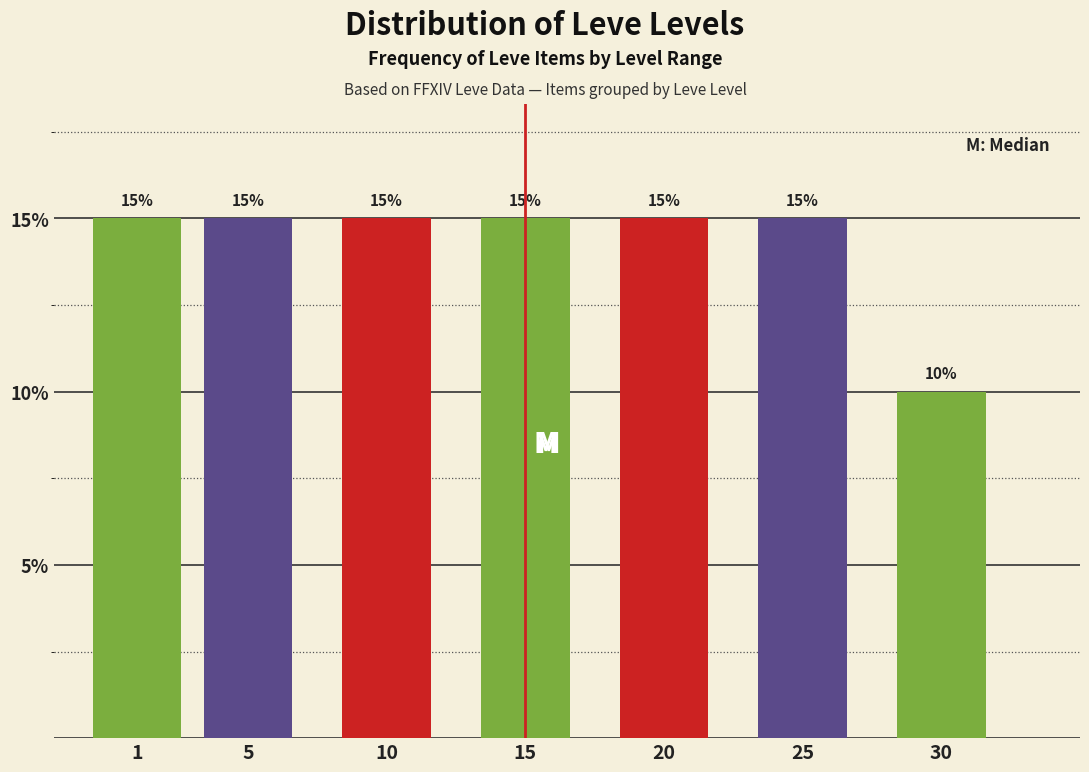

Reading left to right, transcribe all the data shown in this chart.

1=15	5=15	10=15	15=15	20=15	25=15	30=10